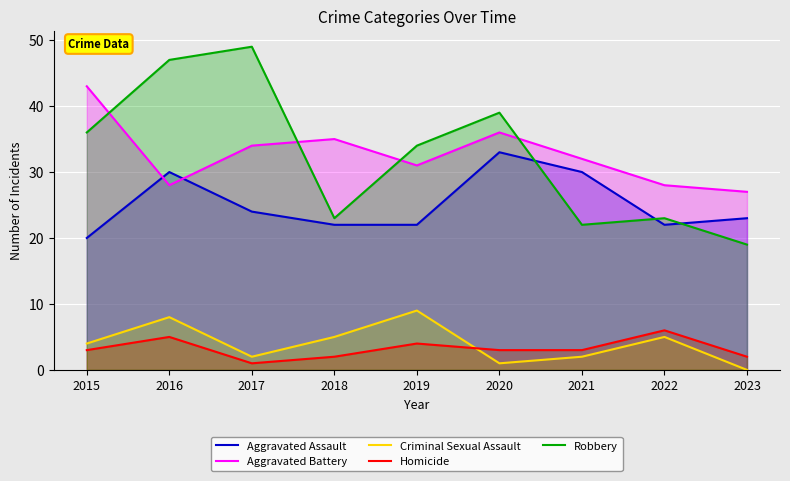

At 2017, list the series in order from largest to smallest.

Robbery, Aggravated Battery, Aggravated Assault, Criminal Sexual Assault, Homicide